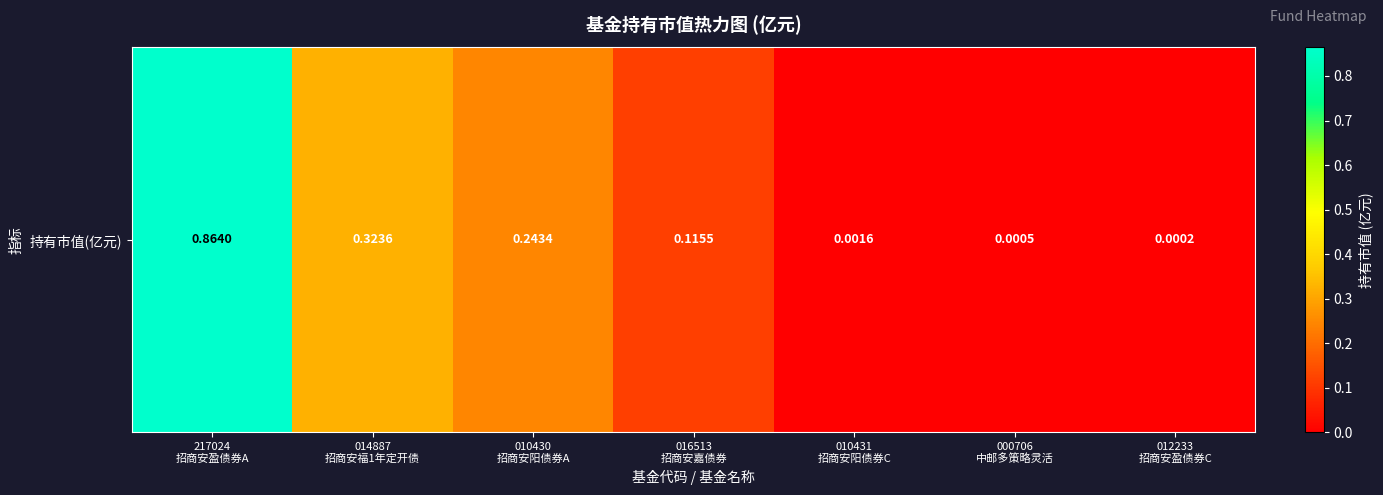

Between 014887
招商安福1年定开债 and 010431
招商安阳债券C, which is larger?

014887
招商安福1年定开债